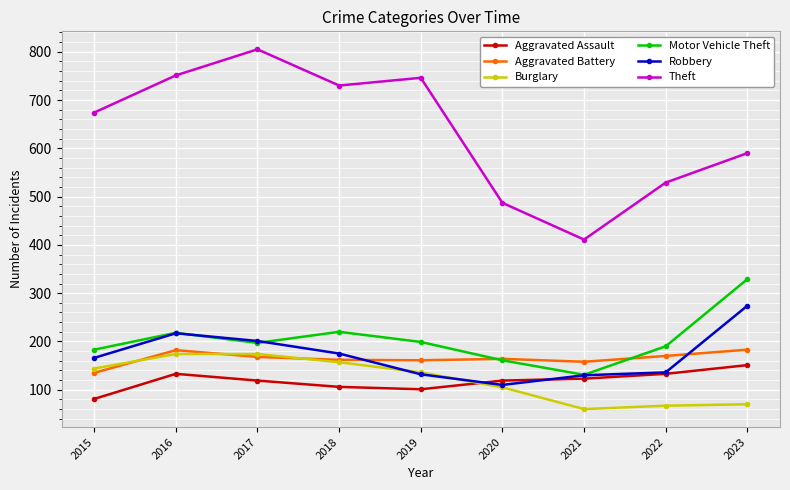

How many data points in Motor Vehicle Theft are less than 197?

4